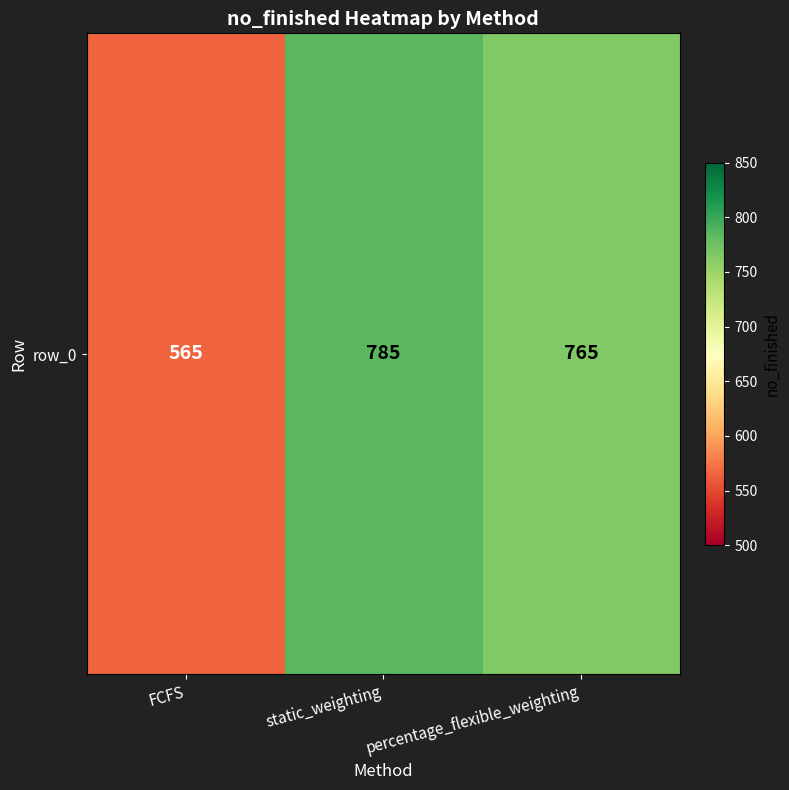

At which category does the chart reach its peak across all series?

static_weighting